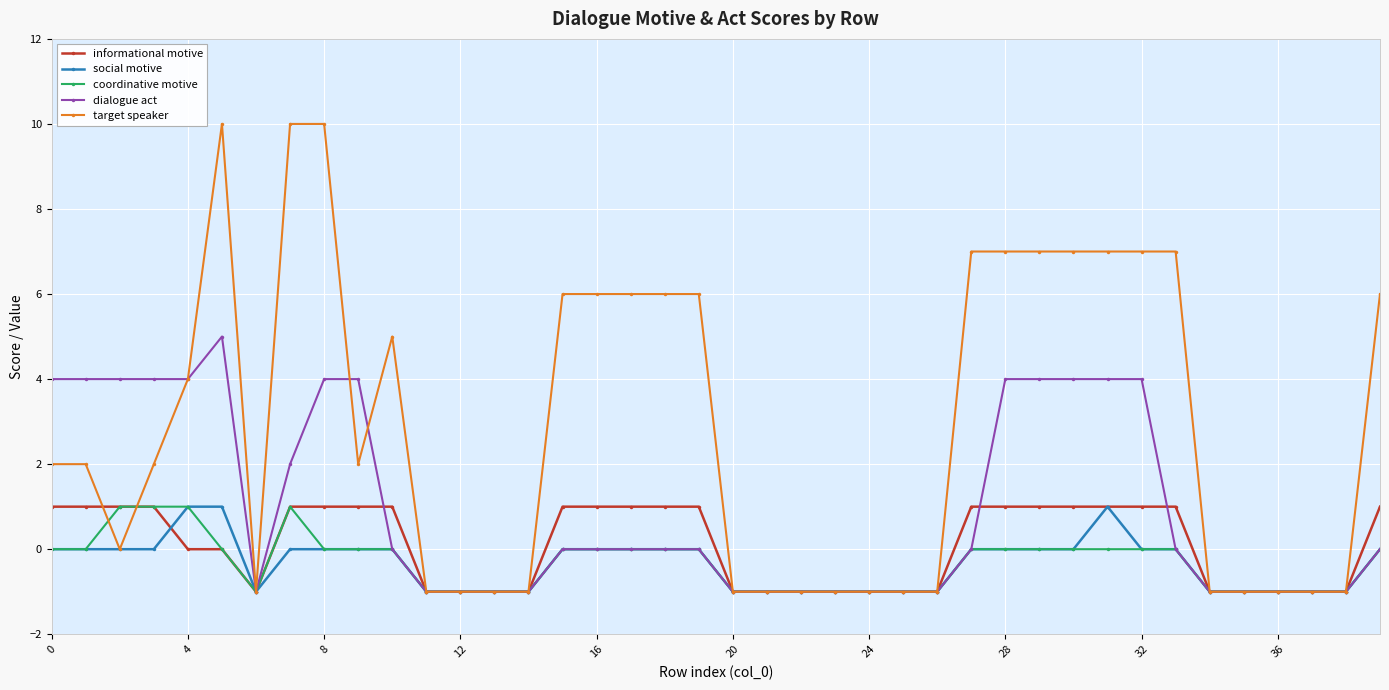

What is the maximum value shown in the chart?

10